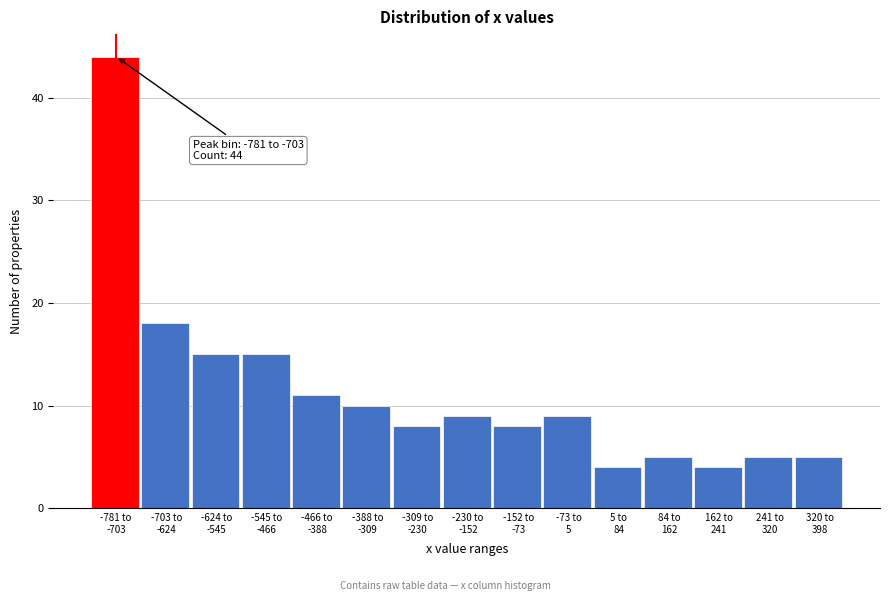

Reading left to right, transcribe all the data shown in this chart.

44	18	15	15	11	10	8	9	8	9	4	5	4	5	5